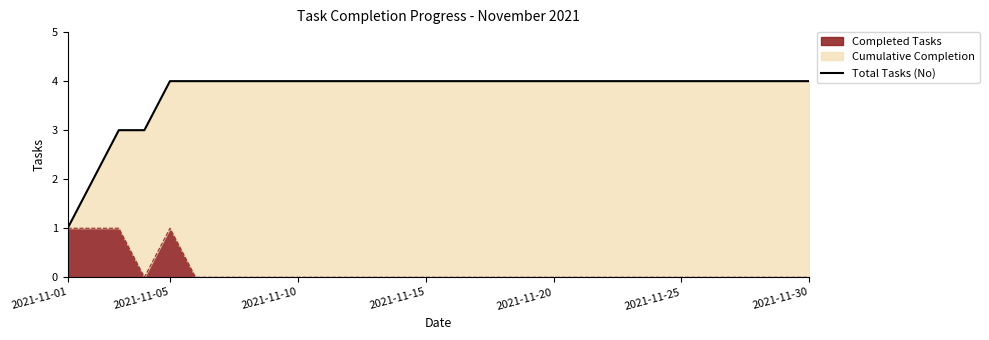

The Completed Tasks series shows 0 at 2021-11-30. True or false?

True